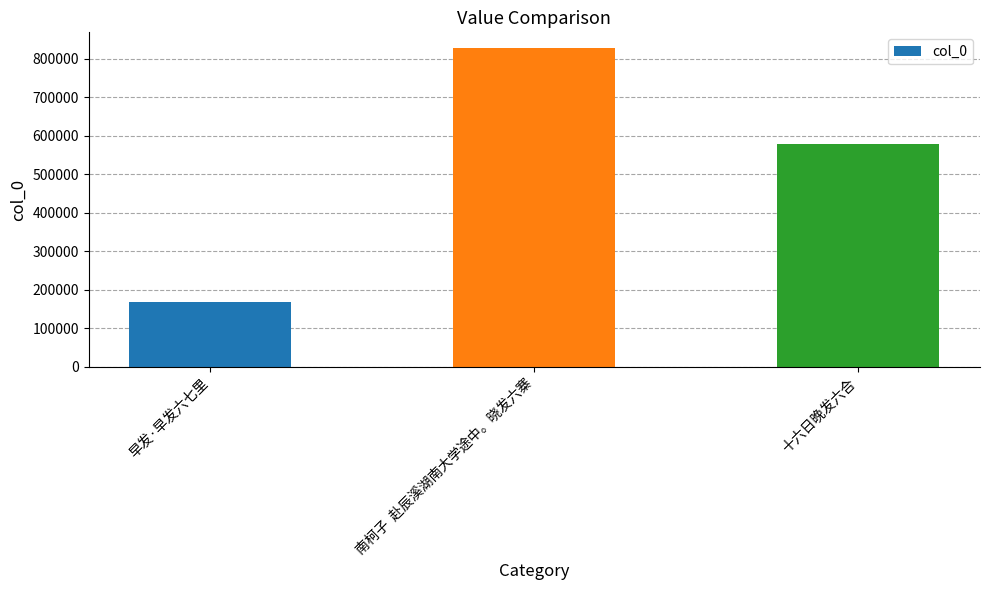

What is the minimum value shown in the chart?

168185